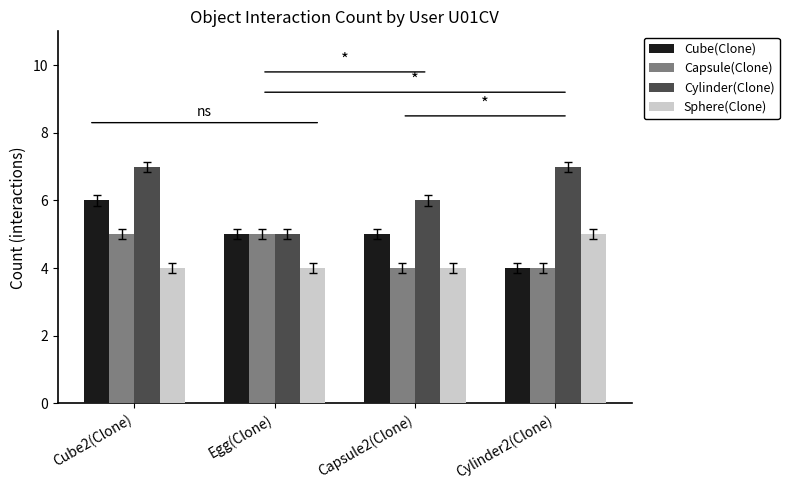

Count the number of data series in this chart.

4